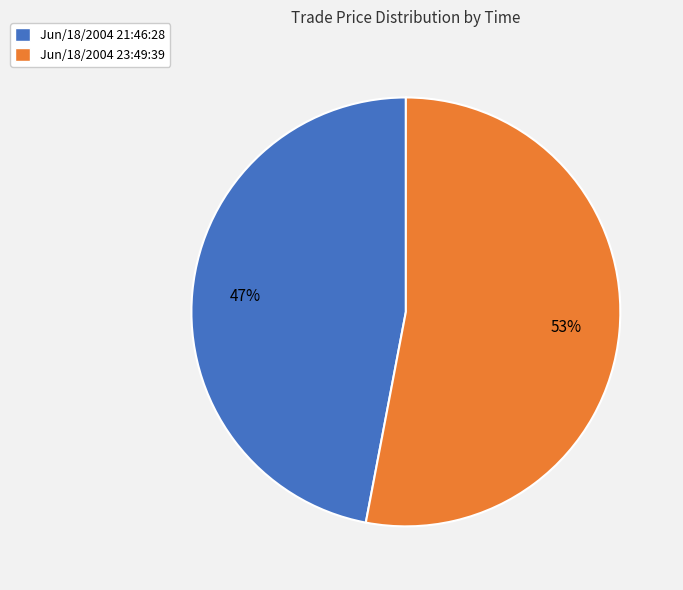

Which has a higher value, Jun/18/2004 23:49:39 or Jun/18/2004 21:46:28?

Jun/18/2004 23:49:39